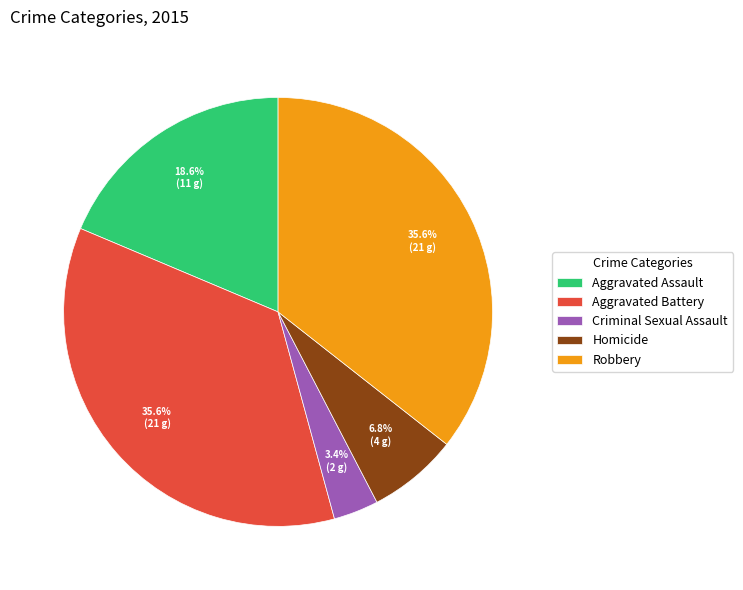

Which has a higher value, Robbery or Criminal Sexual Assault?

Robbery